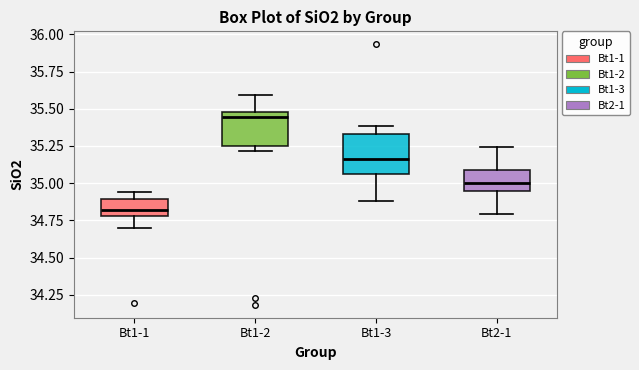

Reading left to right, read every box against the y-axis: the position of its median line, the range the box covers, and the ends of its whiskers. The values are not printed on the chart, so give them approximately, as read against the axis.

Bt1-1: median 34.80 (just above the box's lower edge), box 34.80 to 34.90, whiskers 34.70 to 34.95
Bt1-2: median 35.45, box 35.25 to 35.50, whiskers 35.20 to 35.60
Bt1-3: median 35.15, box 35.05 to 35.35, whiskers 34.90 to 35.40
Bt2-1: median 35.00, box 34.95 to 35.10, whiskers 34.80 to 35.25